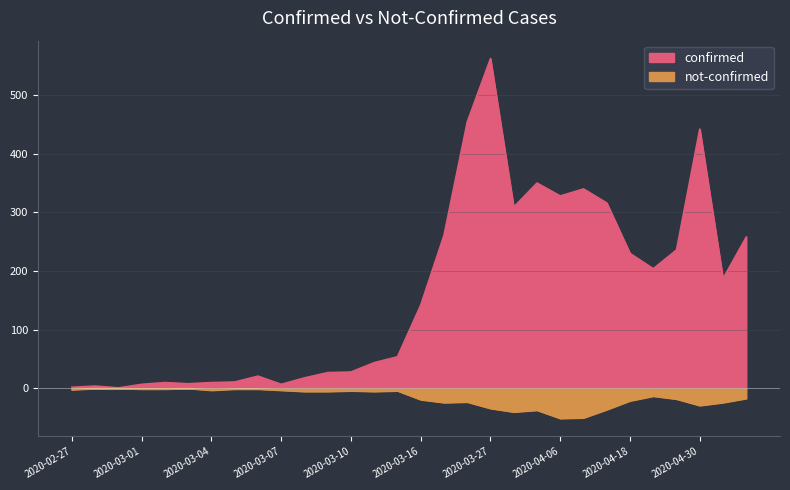

The not-confirmed series shows 0 at 2020-02-29. True or false?

True